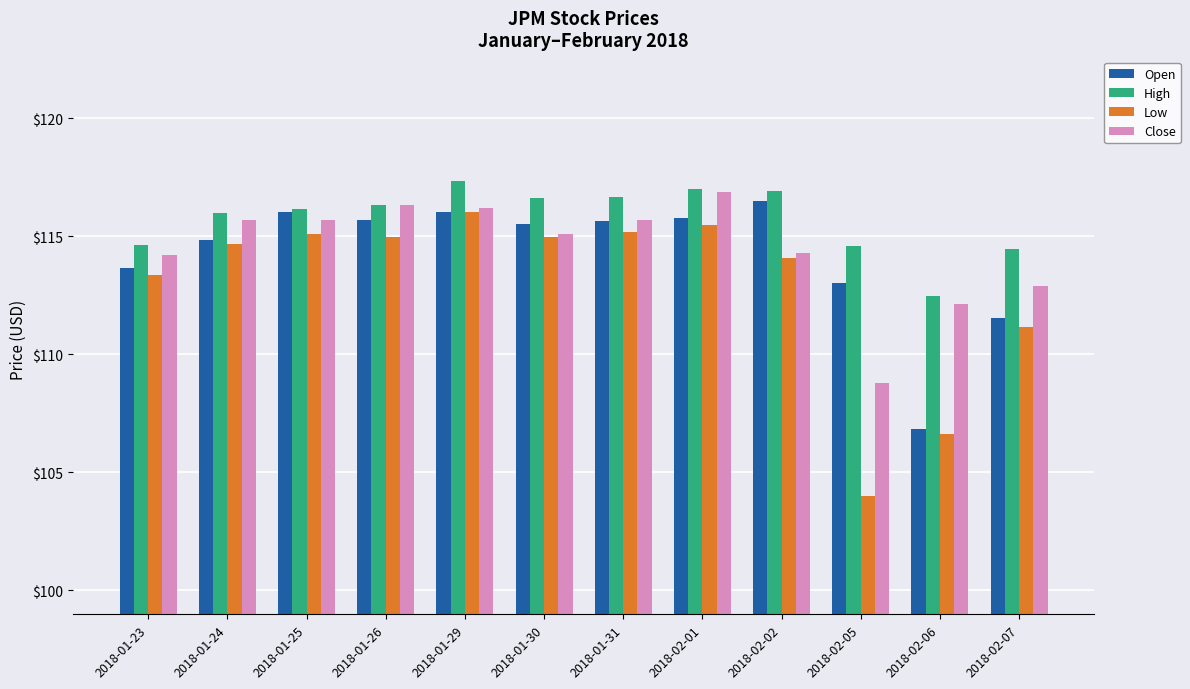

How many data points in Open are above 115?

7